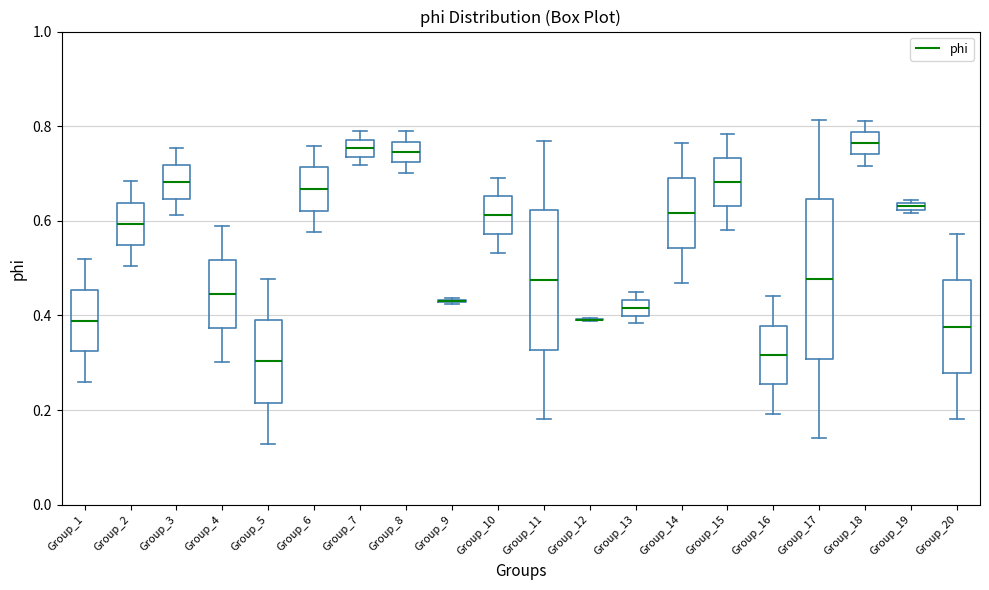

Which box is the tallest, from its lower edge to its upper edge?

Group_17